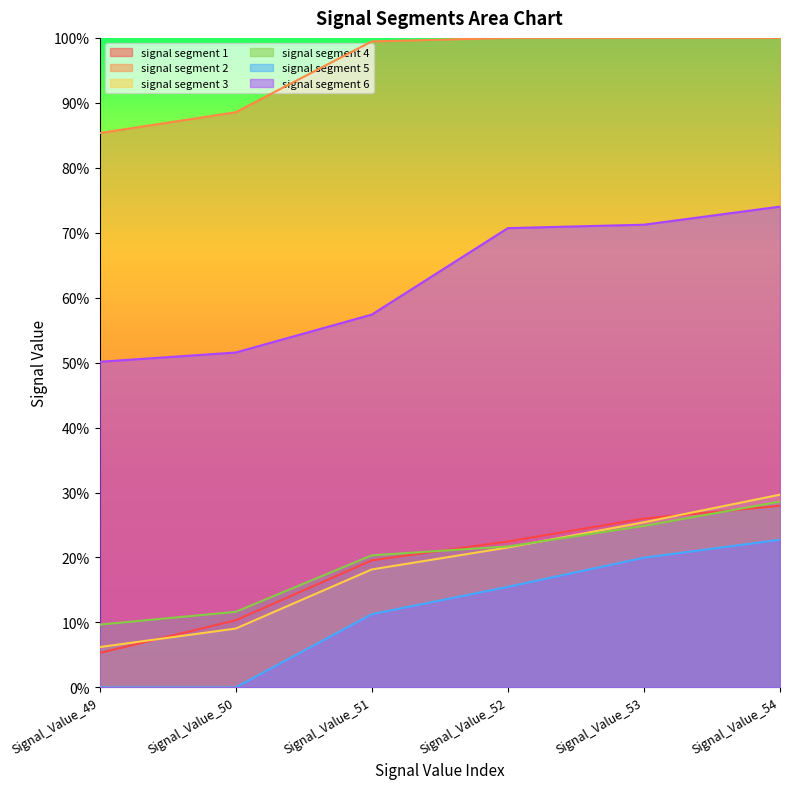

Does the chart have visible grid lines?

No